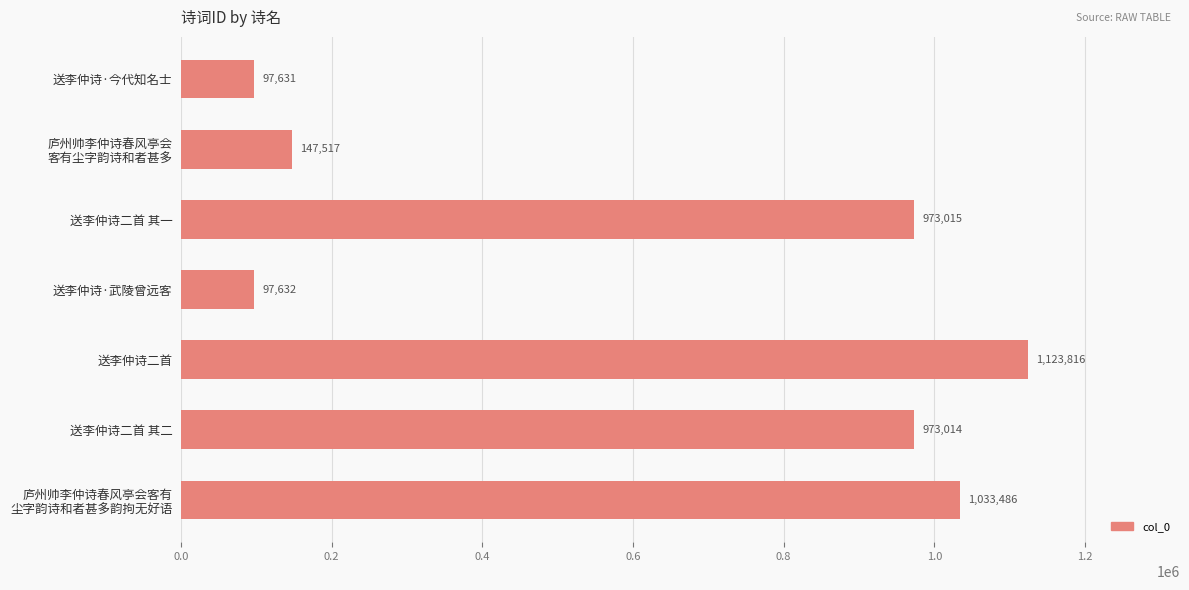

What is the sum of all values?

4446111